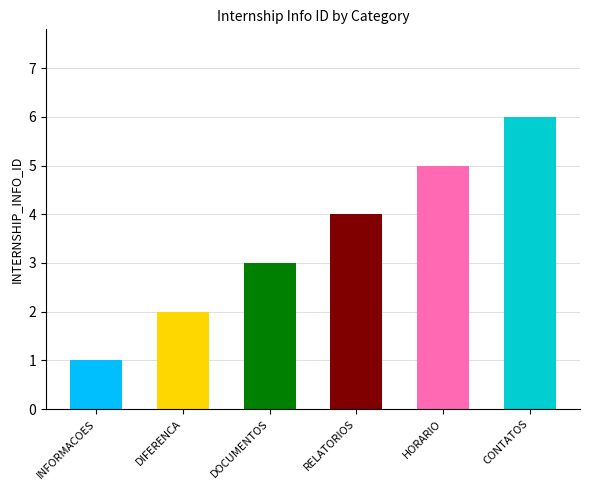

What position from the right is HORARIO?

2